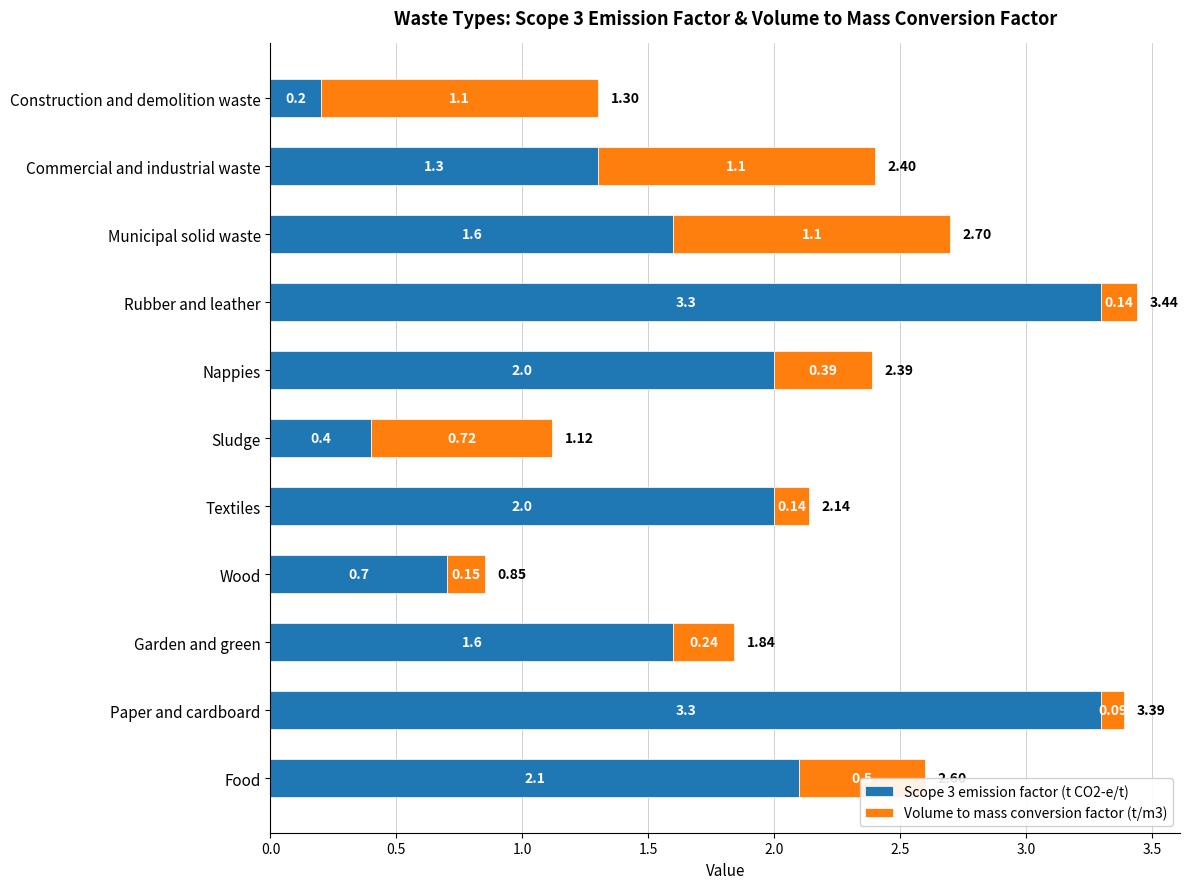

Where is Scope 3 emission factor (t CO2-e/t) nearest to the value 1?

Wood